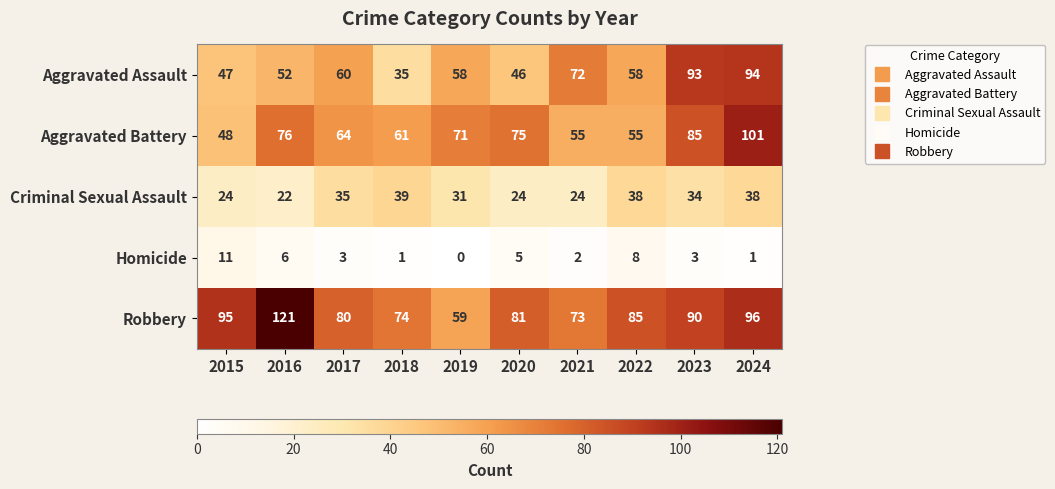

What value does the Robbery series have at 2021, to the nearest 10?

70